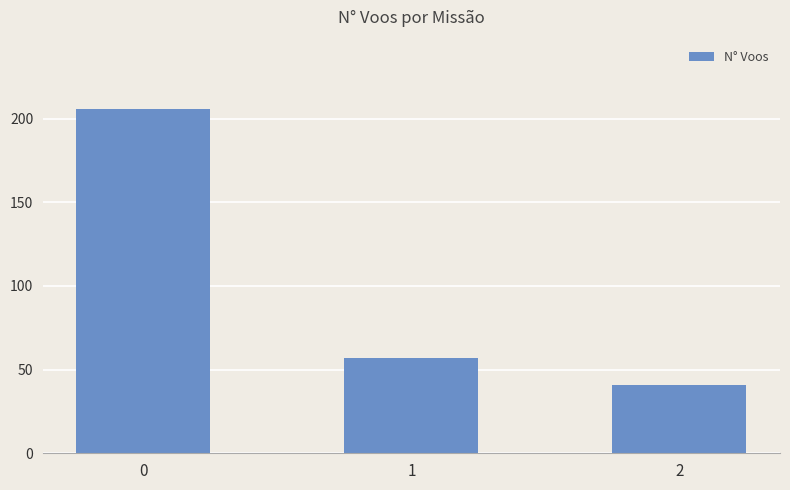

What is the greatest value displayed?

206